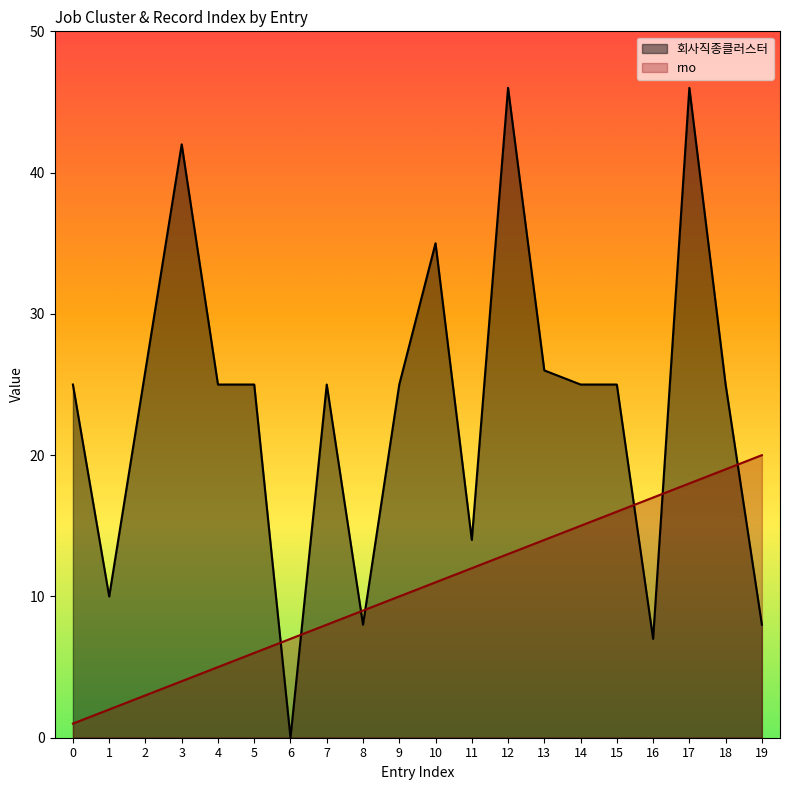

Which series has the largest total across all categories?

회사직종클러스터